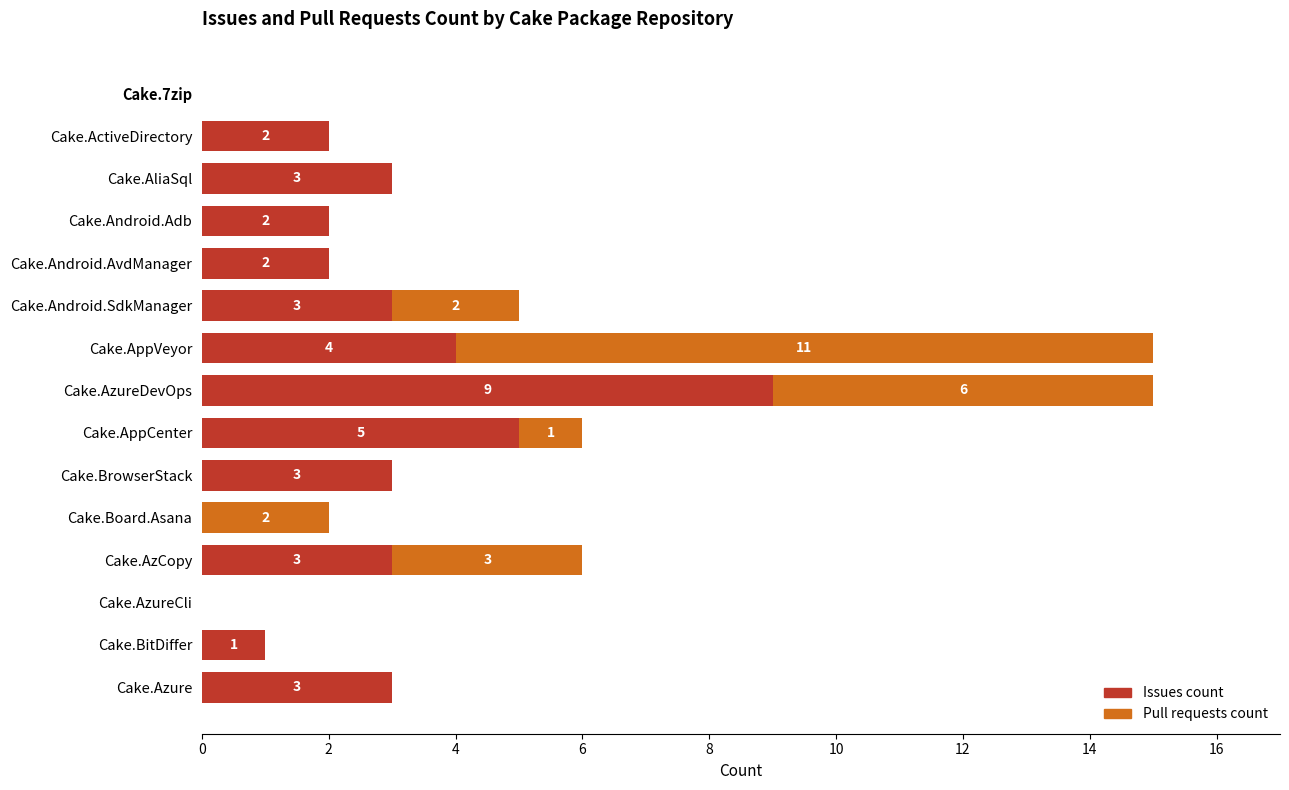

Is it true that Issues count equals 3 at Cake.Android.SdkManager?

True